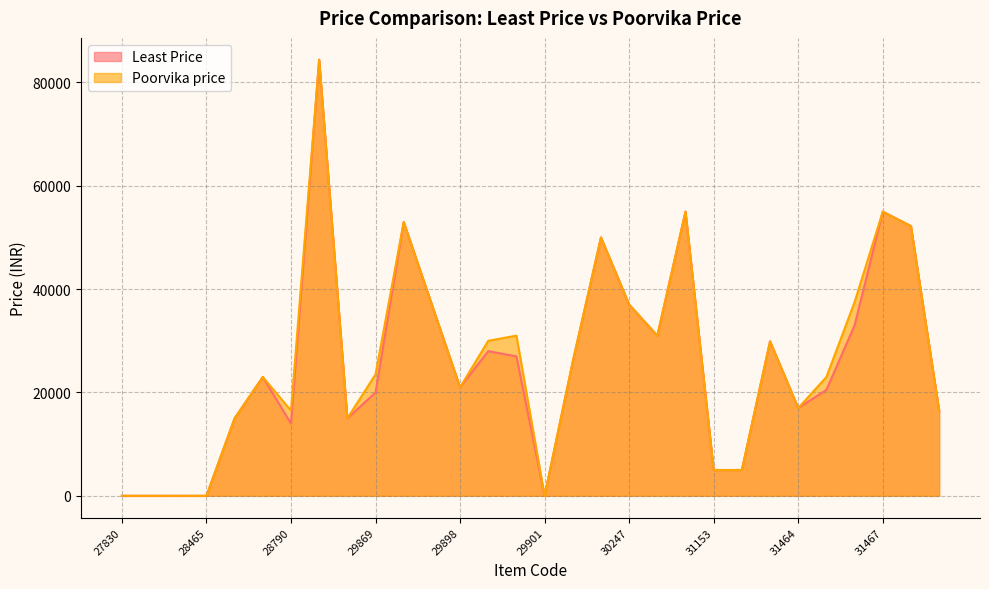

True or false: Poorvika price and Least Price cross at least once.

False